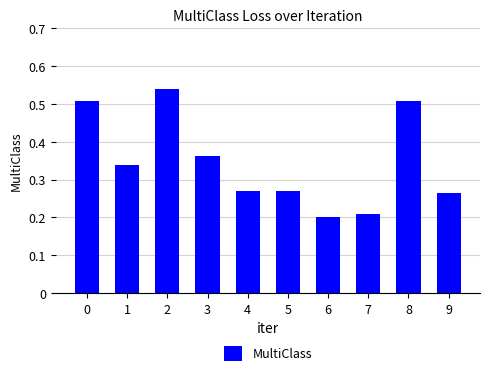

The value at 6 is 0.2. True or false?

True